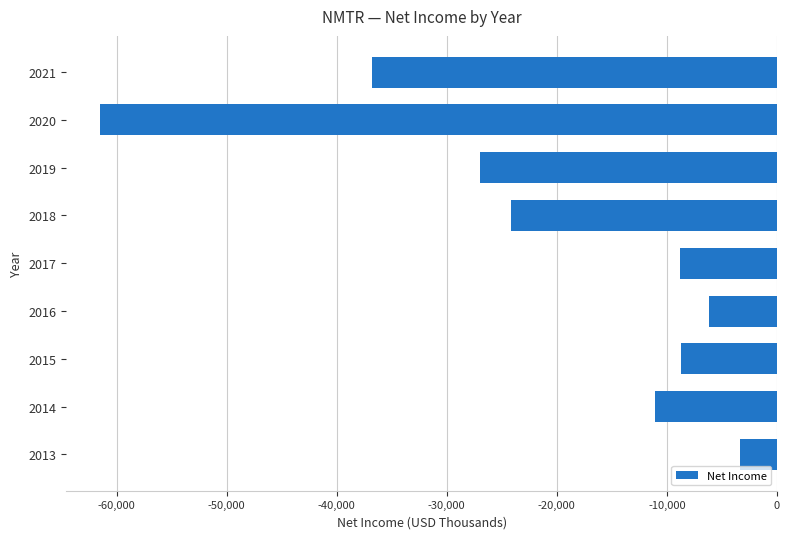

What value does the data have at 2019, to the nearest 100?

-27000